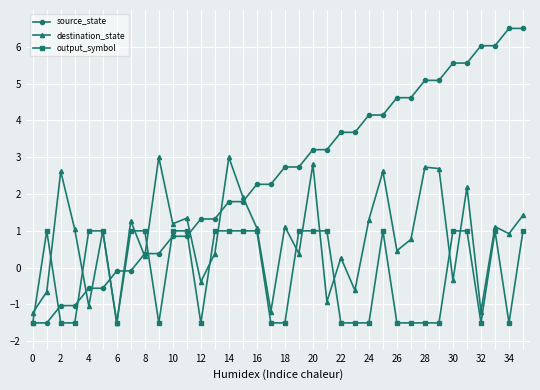

What is the lowest value of the output_symbol series?

-1.5